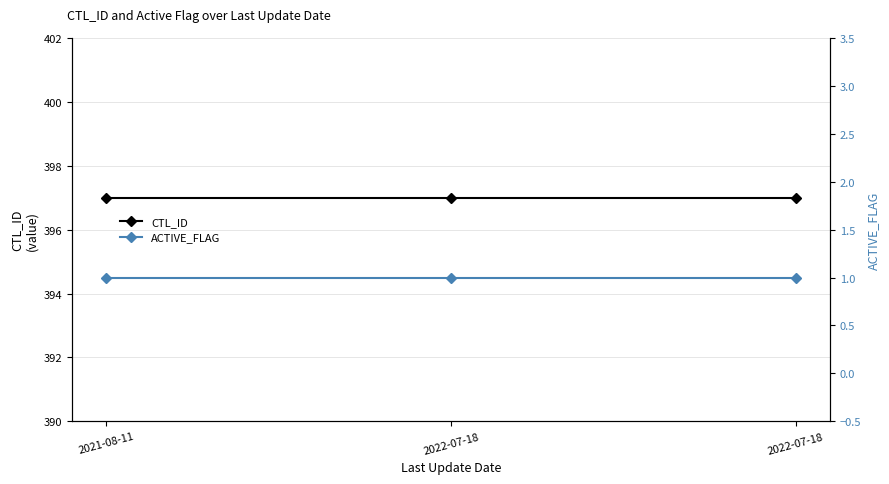

Is it true that ACTIVE_FLAG equals 1 at 2021-08-11?

False